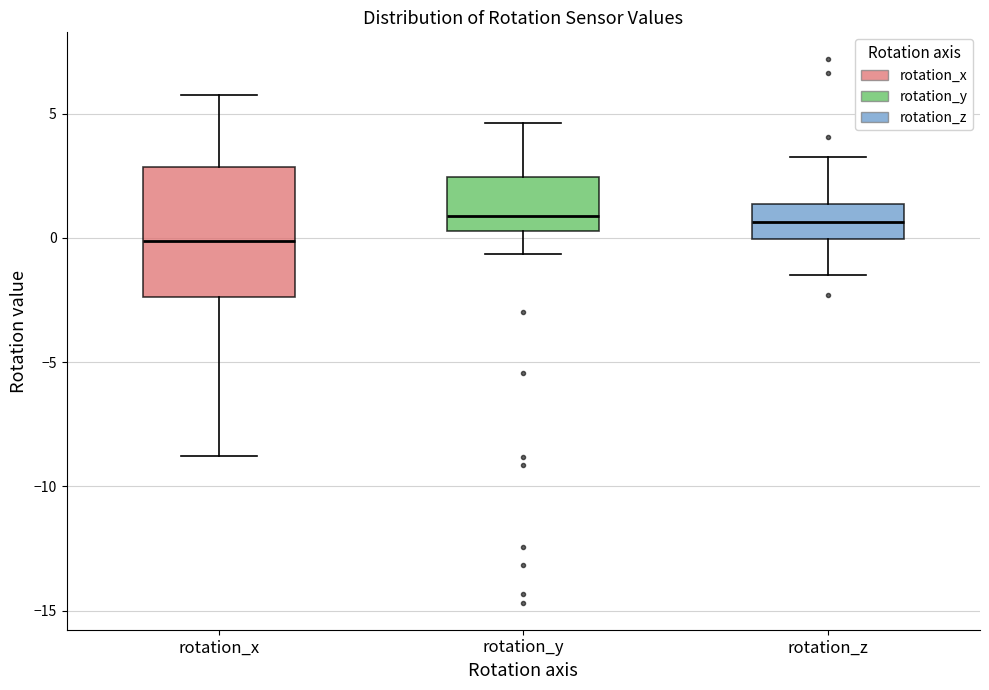

Which box is the tallest, from its lower edge to its upper edge?

rotation_x